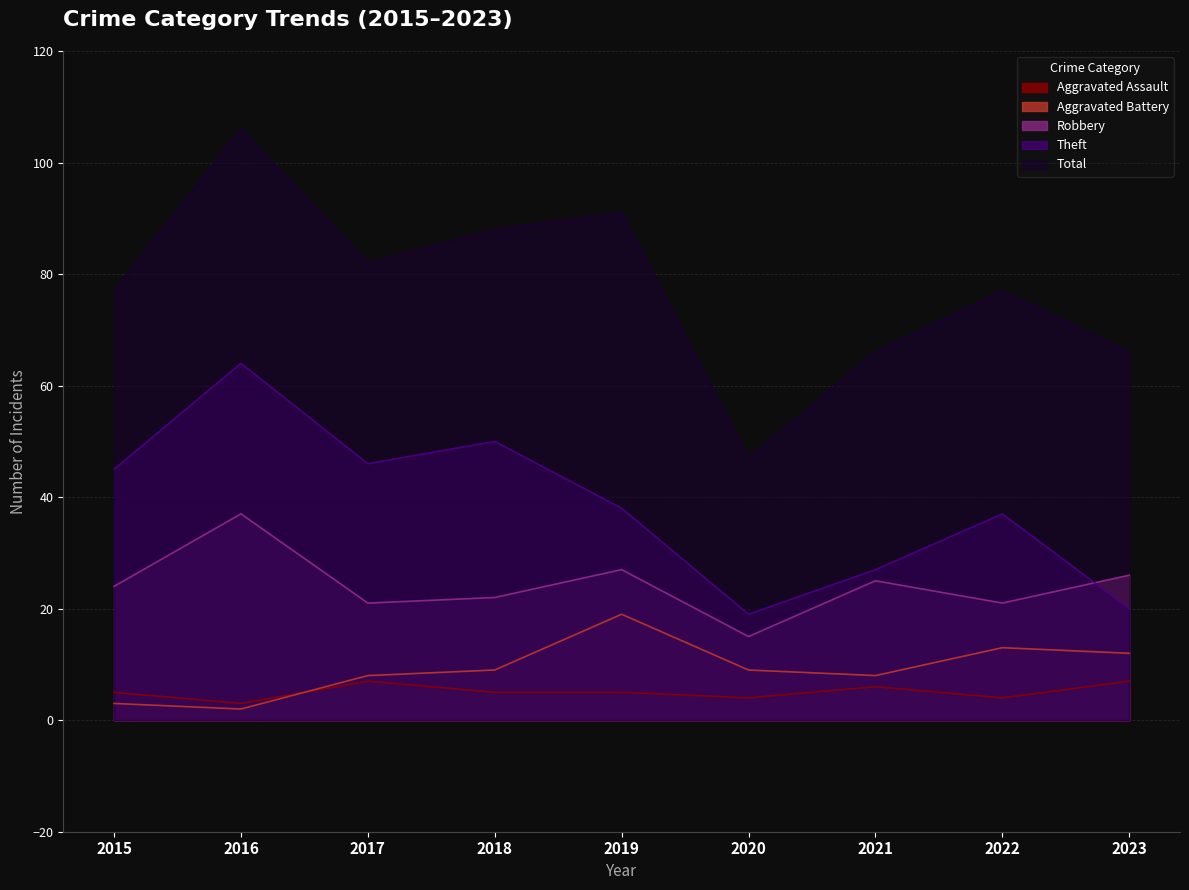

Which series has the largest total across all categories?

Total